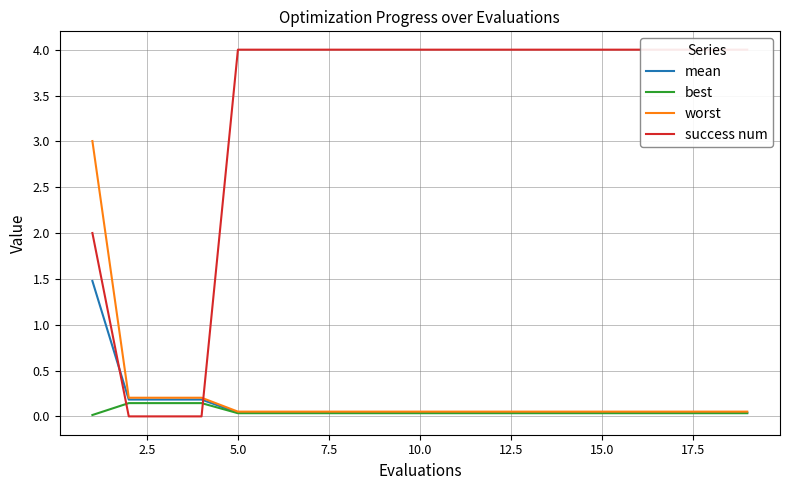

What is the highest value of the mean series?

1.5